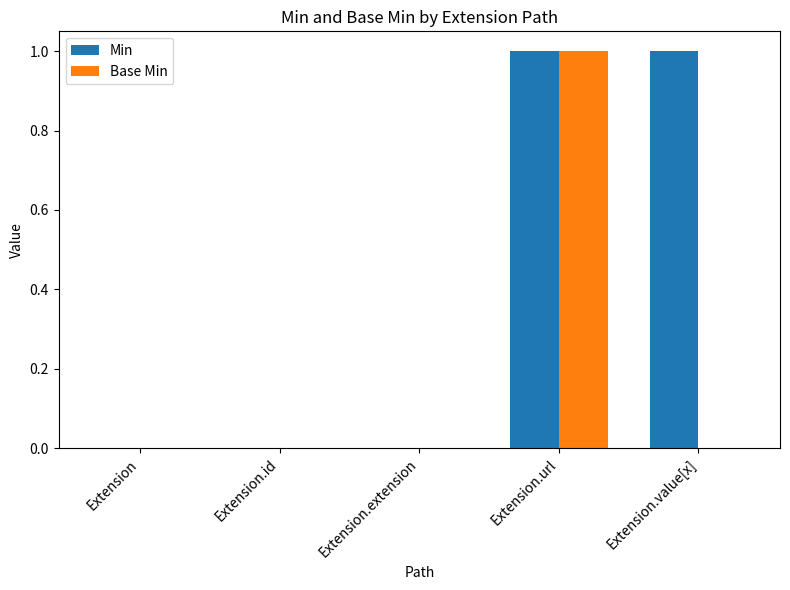

Which series has the largest total across all categories?

Min